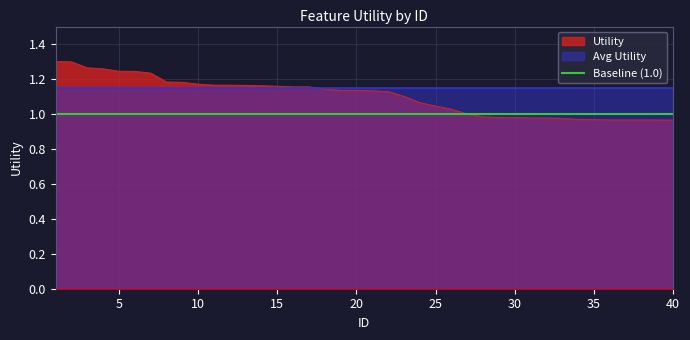

True or false: Baseline and Avg Utility cross at least once.

False